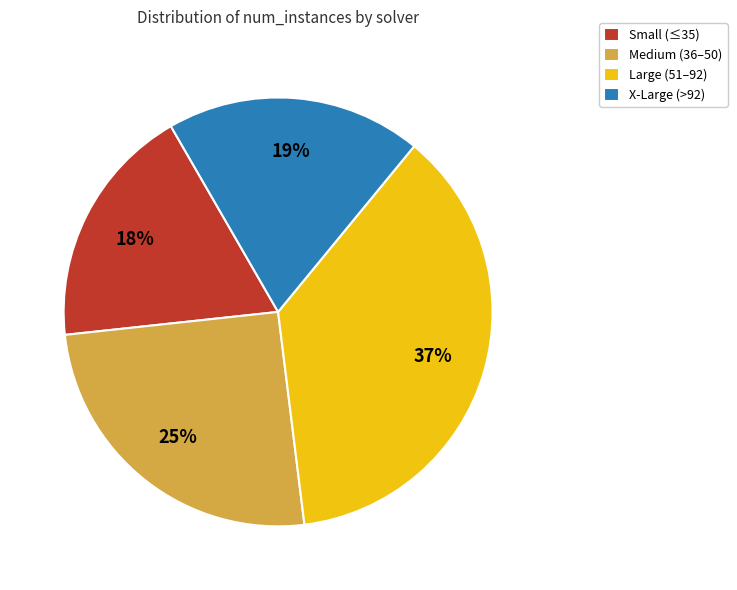

To the nearest percent, what is the difference between the X-Large (>92) and Small (≤35) slice percentages?

1%